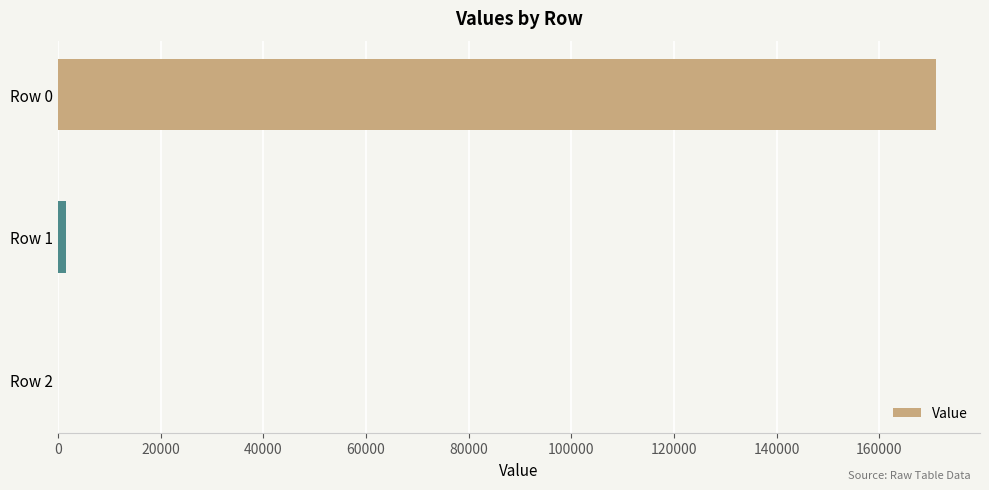

What is the sum of all values?

172628.3